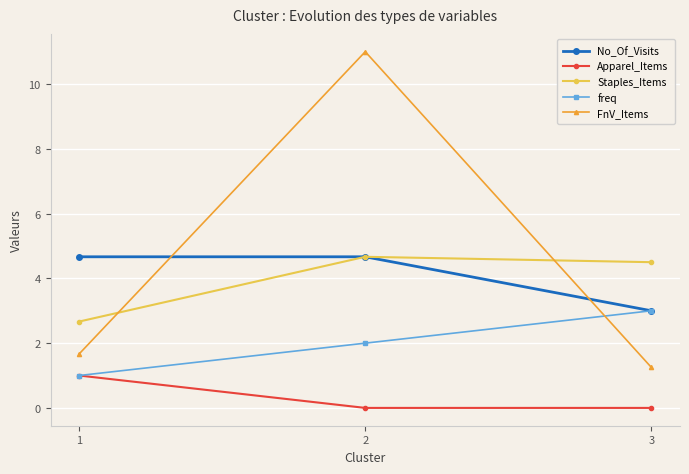

At which label is freq closest to 2?

2